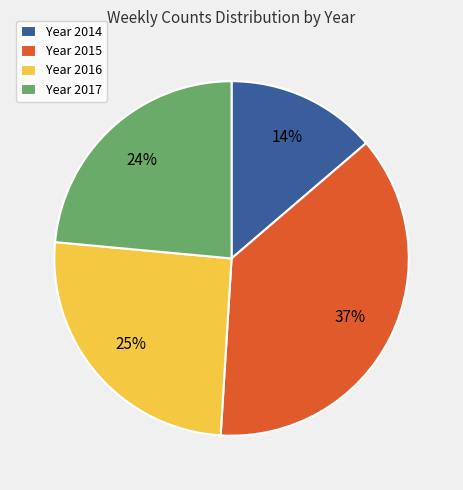

How many segments does this pie chart have?

4